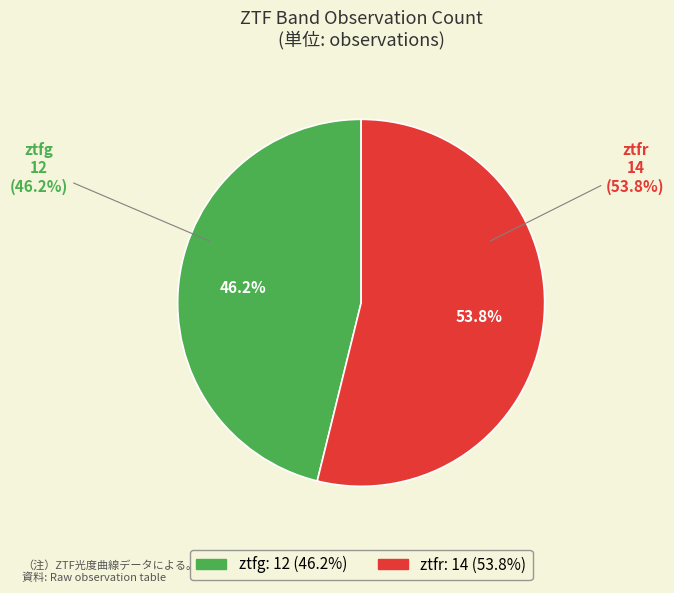

Which slice is the largest?

ztfr